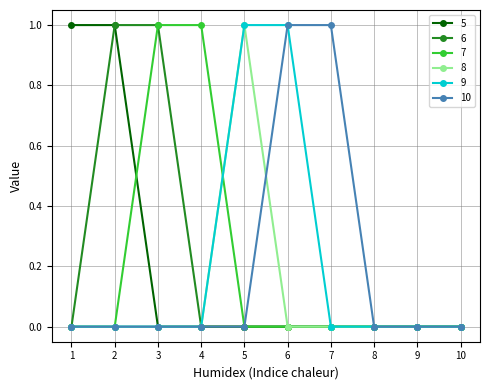

The 8 series shows 0 at 4. True or false?

True